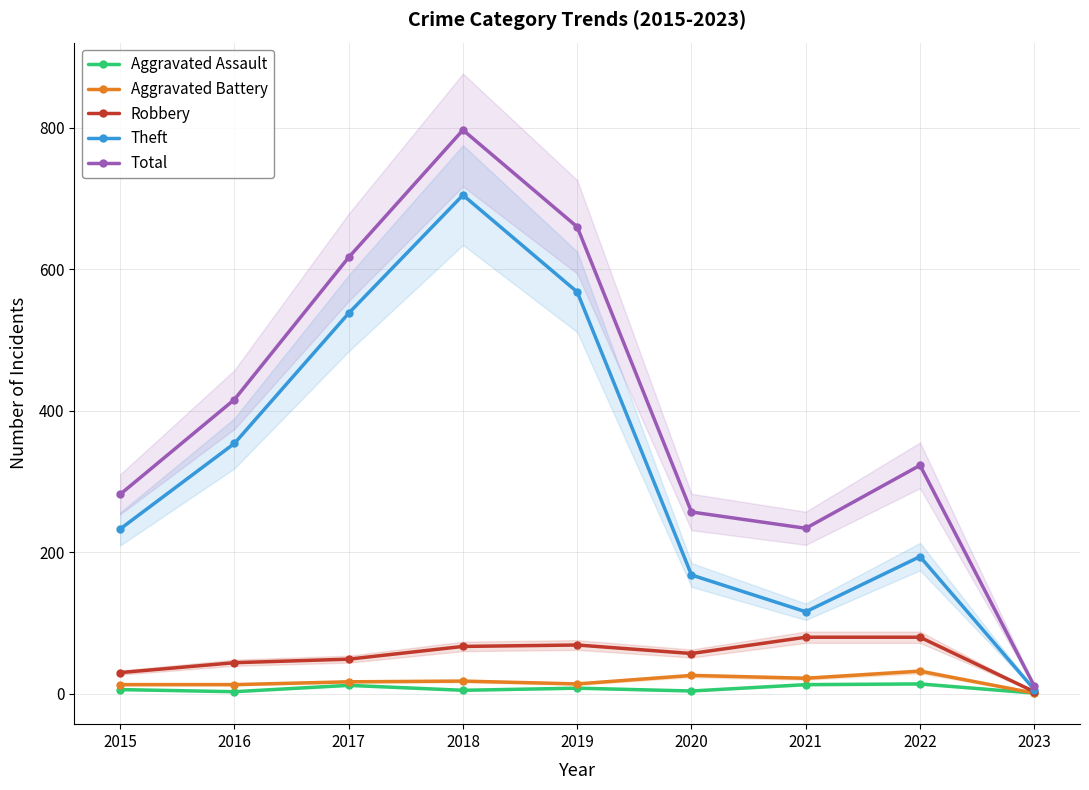

At how many categories does at least one series exceed 493?

3